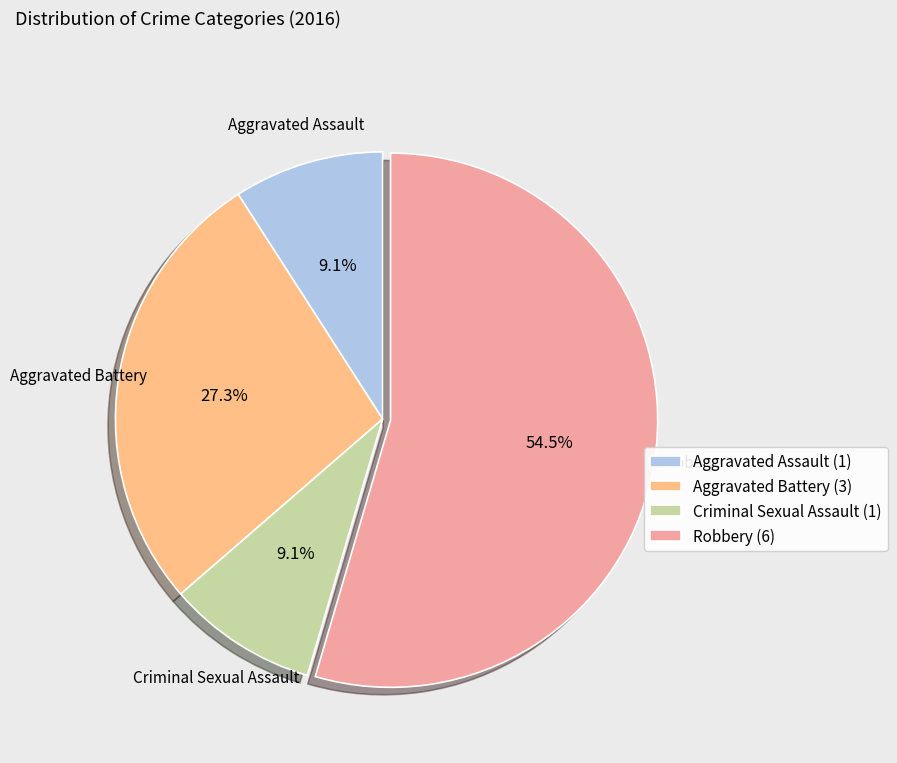

What portion of the pie excludes Criminal Sexual Assault (1)?

90.9%